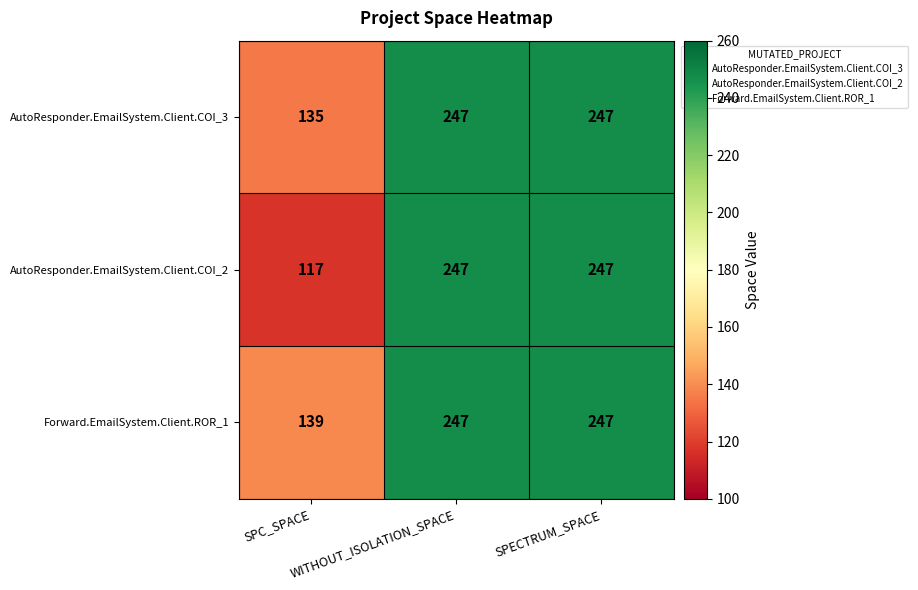

Count the AutoResponder.EmailSystem.Client.COI_3 values in the range 135 to 247.

3